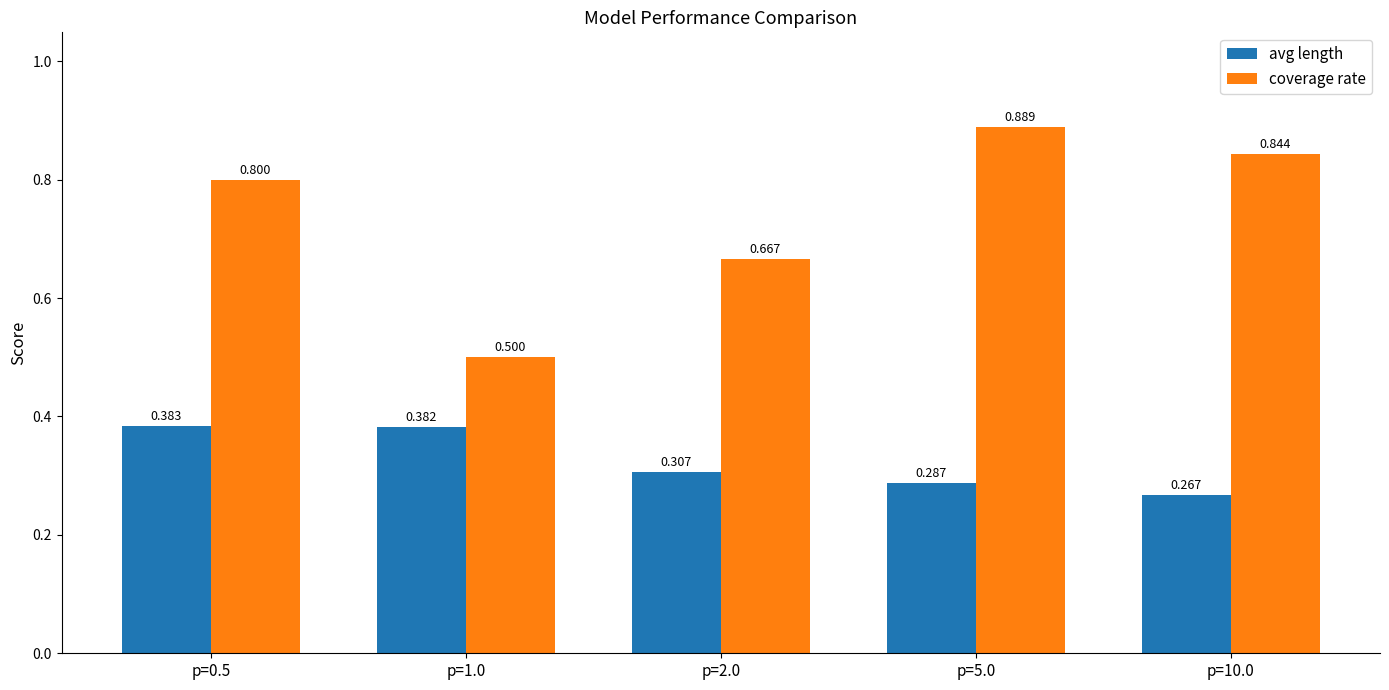

Which series changed the most between p=0.5 and p=10.0?

avg length